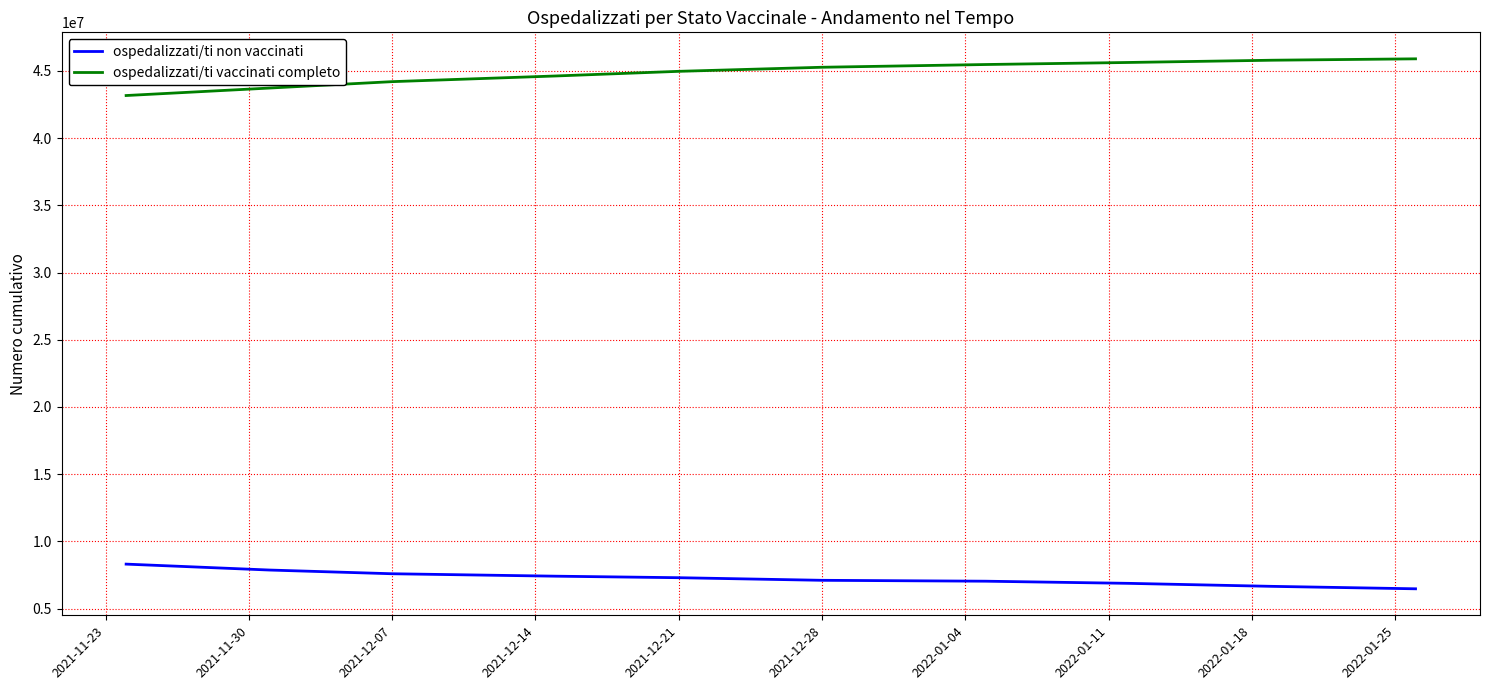

Which series has the largest range (max minus min)?

ospedalizzati/ti vaccinati completo